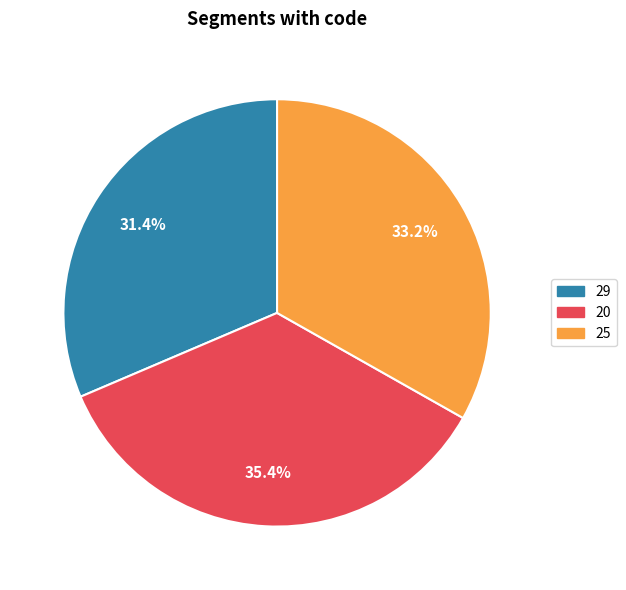

True or false: 29 accounts for 42% of the total.

False